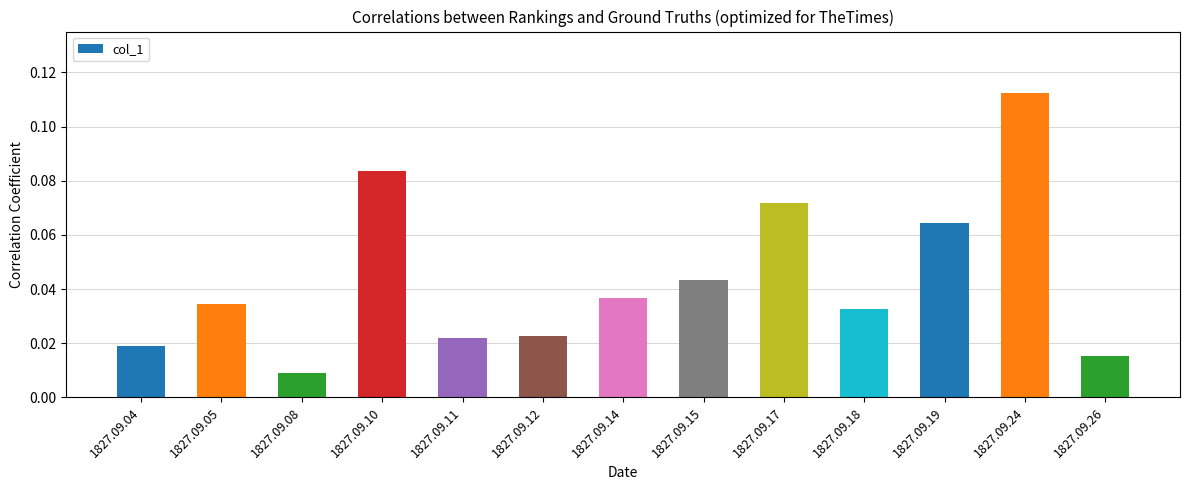

What is the sum of all values?

0.6